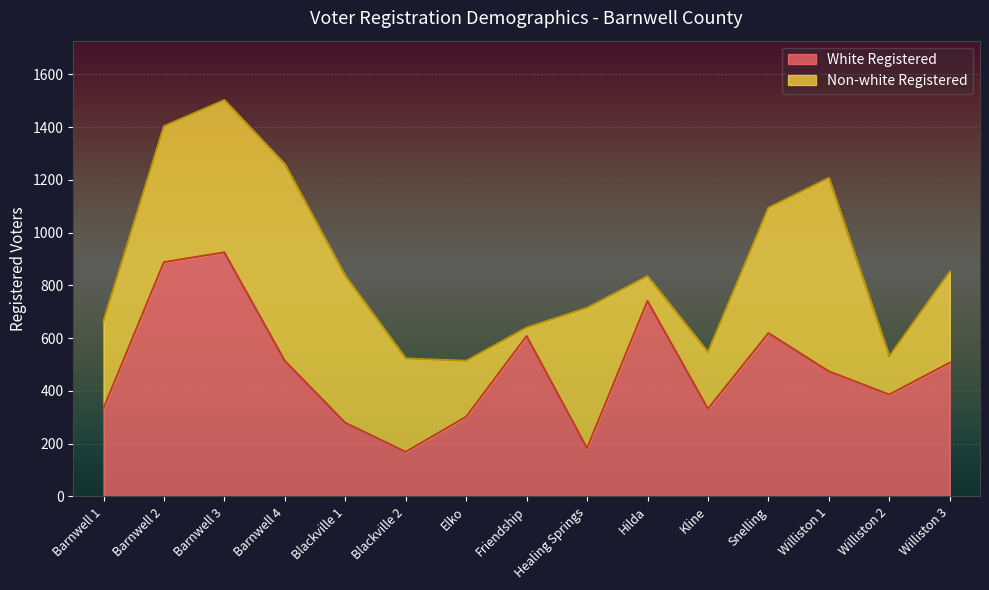

What is the label of the 7th point from the right?

Healing Springs